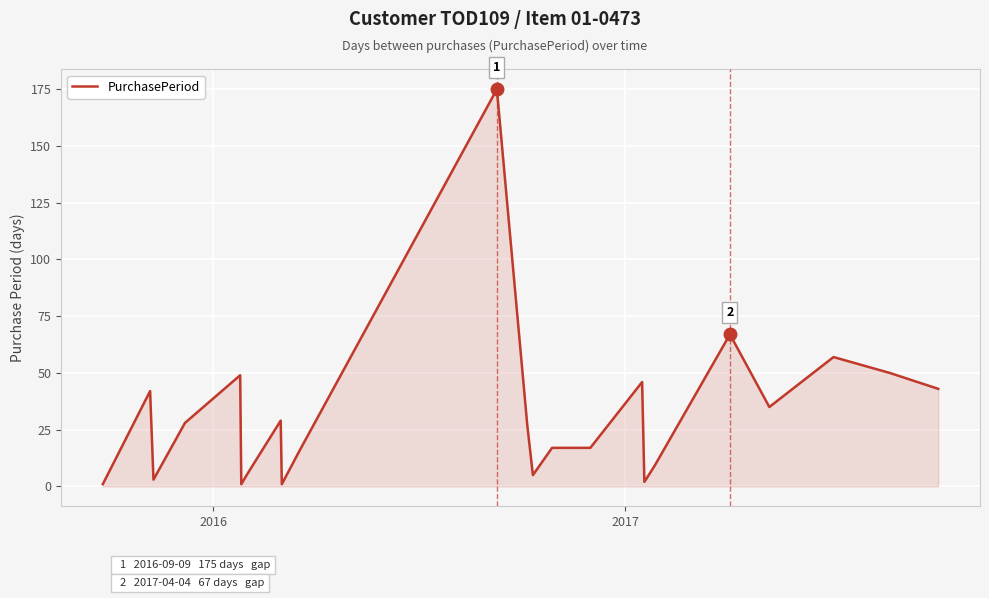

Reading left to right, extract all data points from this chart.

1	42	3	28	49	1	6	29	1	16	175	27	5	17	17	17	46	2	9	67	35	57	50	43